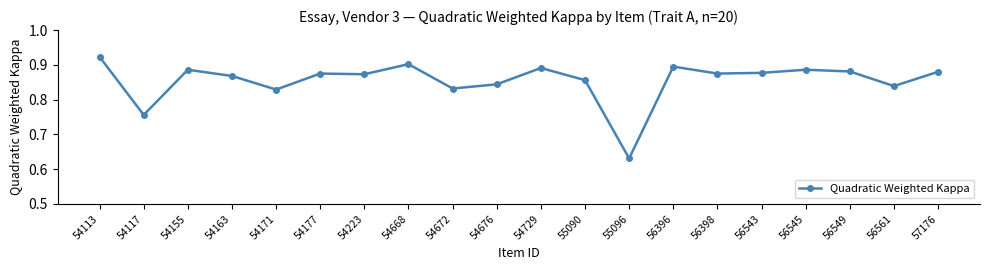

True or false: the data has more than 1 interior local peaks.

True